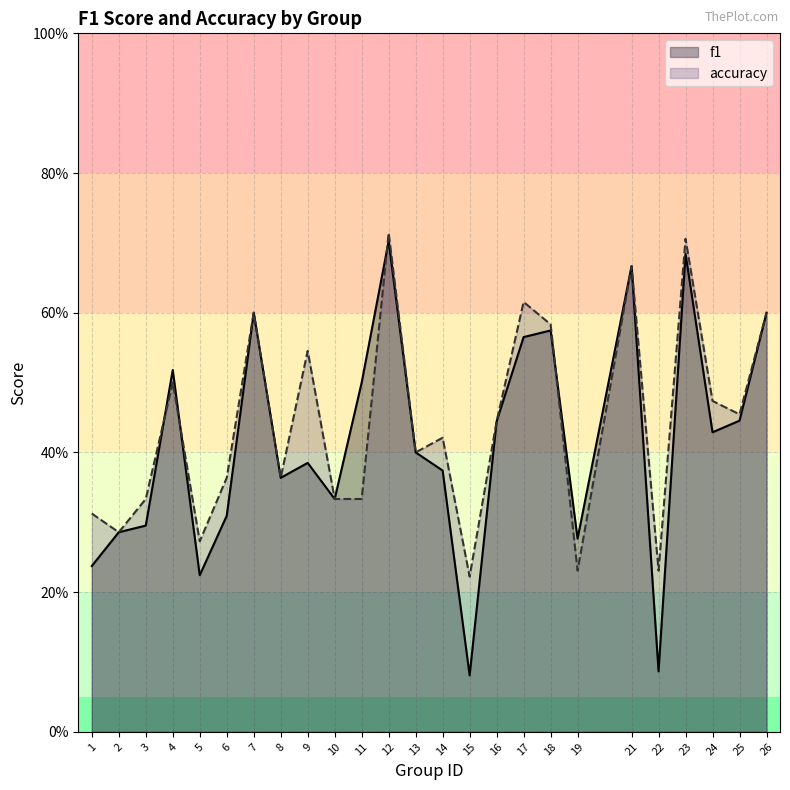

List the labels in order of accuracy value, smallest first.

15, 19, 22, 5, 2, 1, 3, 10, 11, 6, 8, 13, 14, 16, 25, 24, 4, 9, 18, 7, 26, 17, 21, 23, 12